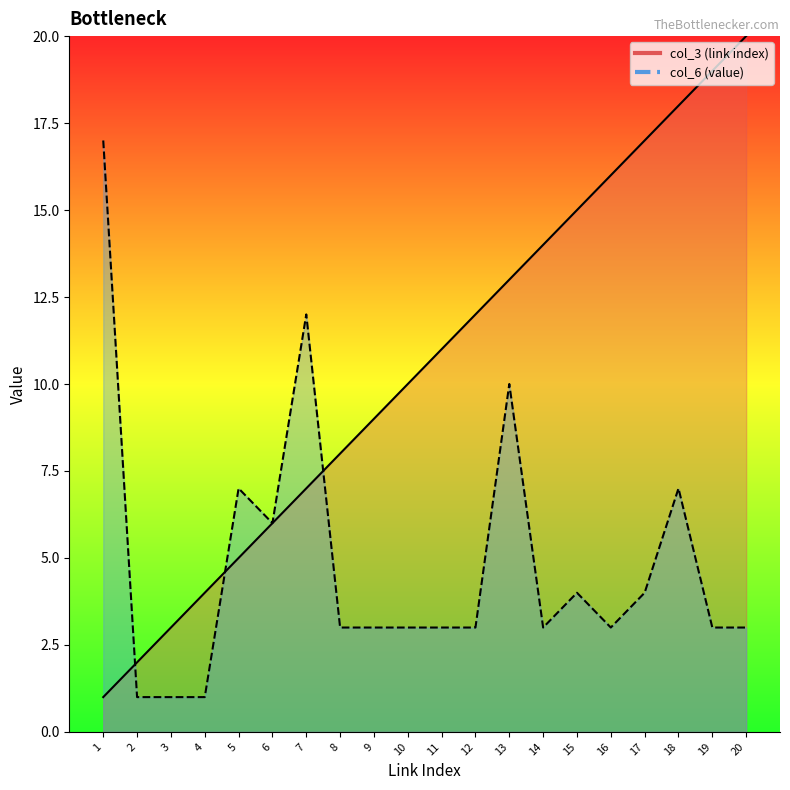

What is the sum of all col_6 (value) values?

97